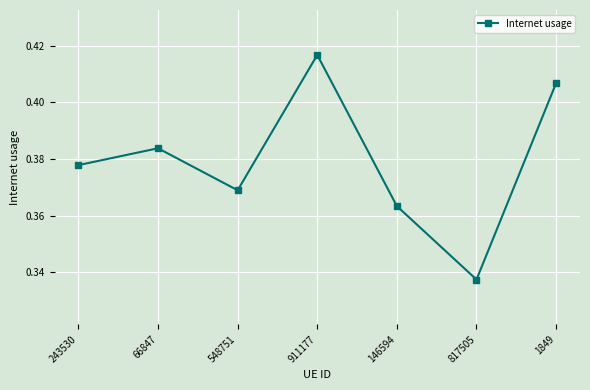

List the labels in order of value, largest first.

911177, 1849, 66847, 243530, 548751, 146594, 817505